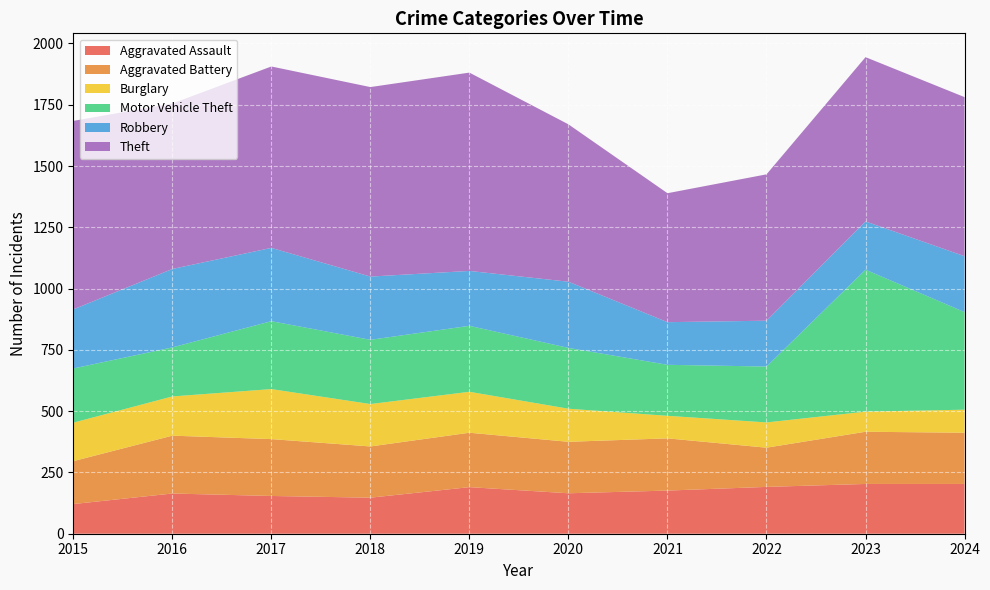

Reading left to right, what are all the values shown in this chart?

Aggravated Assault: 2015=121	2016=164	2017=154	2018=147	2019=190	2020=165	2021=176	2022=191	2023=203	2024=203
Aggravated Battery: 2015=175	2016=236	2017=232	2018=209	2019=222	2020=210	2021=213	2022=160	2023=213	2024=209
Burglary: 2015=157	2016=160	2017=204	2018=173	2019=167	2020=135	2021=92	2022=103	2023=82	2024=94
Motor Vehicle Theft: 2015=221	2016=200	2017=277	2018=262	2019=269	2020=248	2021=208	2022=228	2023=579	2024=398
Robbery: 2015=241	2016=320	2017=299	2018=258	2019=224	2020=270	2021=174	2022=187	2023=197	2024=228
Theft: 2015=769	2016=675	2017=740	2018=773	2019=809	2020=642	2021=526	2022=597	2023=670	2024=649